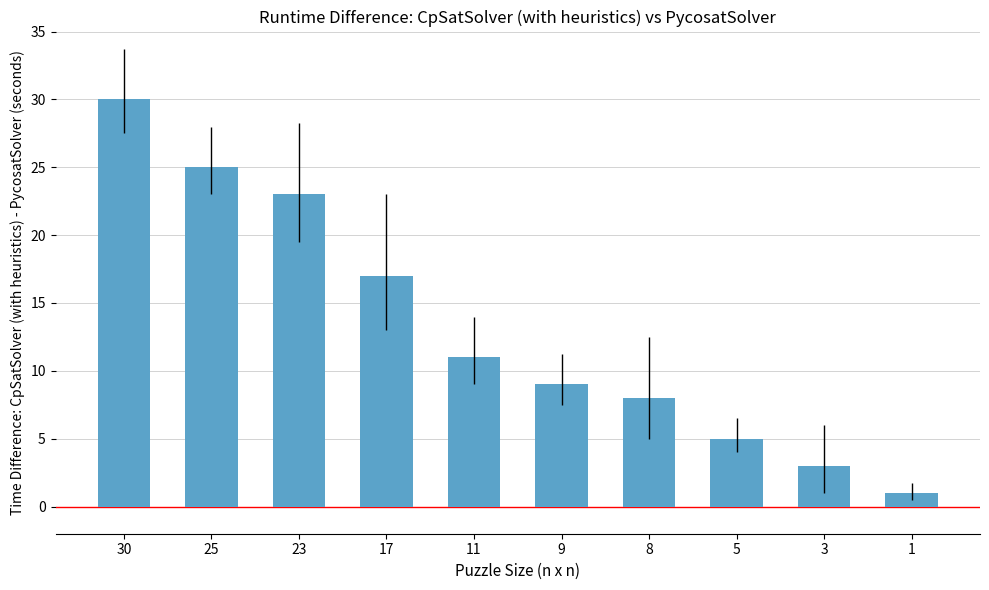

Approximately how many times larger is the value at 30 compared to 9?

3.3